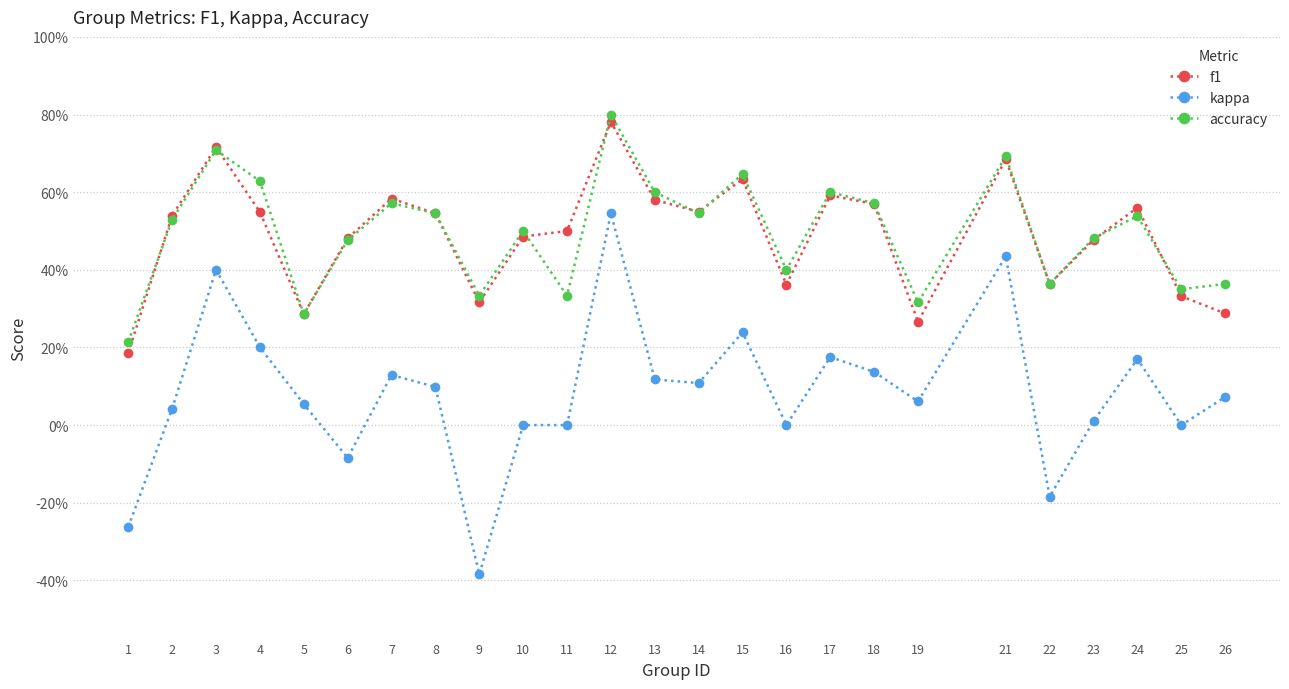

What are all the series names shown in the legend?

f1, kappa, accuracy